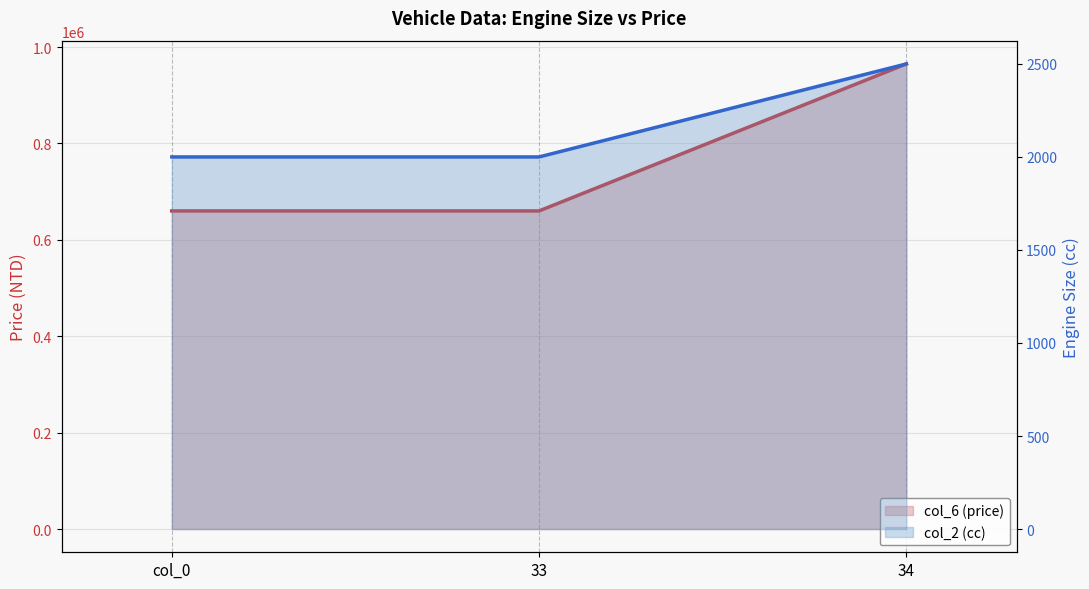

Which series has the largest range (max minus min)?

col_2 (cc)